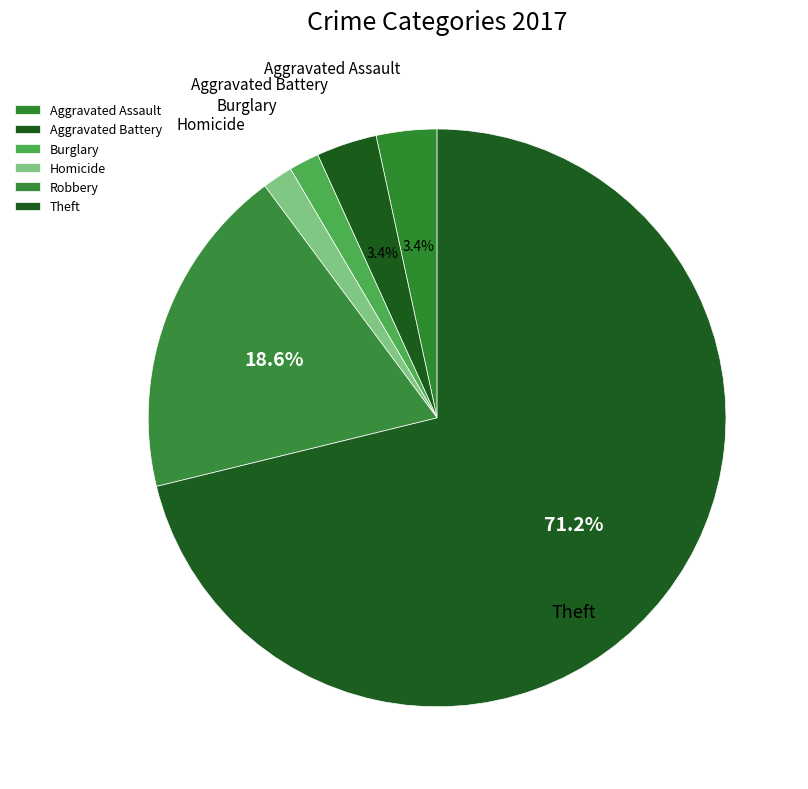

How many slices are in this pie chart?

6